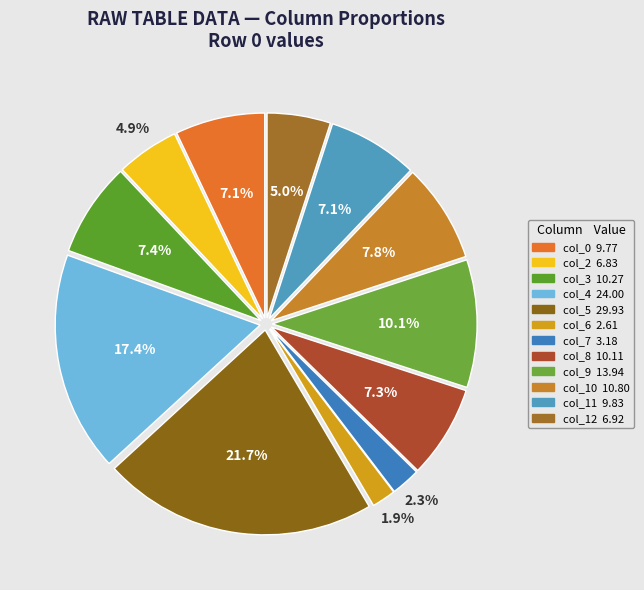

What percentage is the col_7 slice, to the nearest percent?

2%